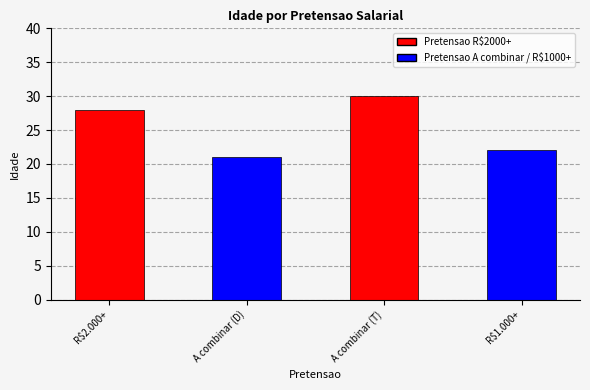

True or false: the data shows 13 at A combinar (D).

False